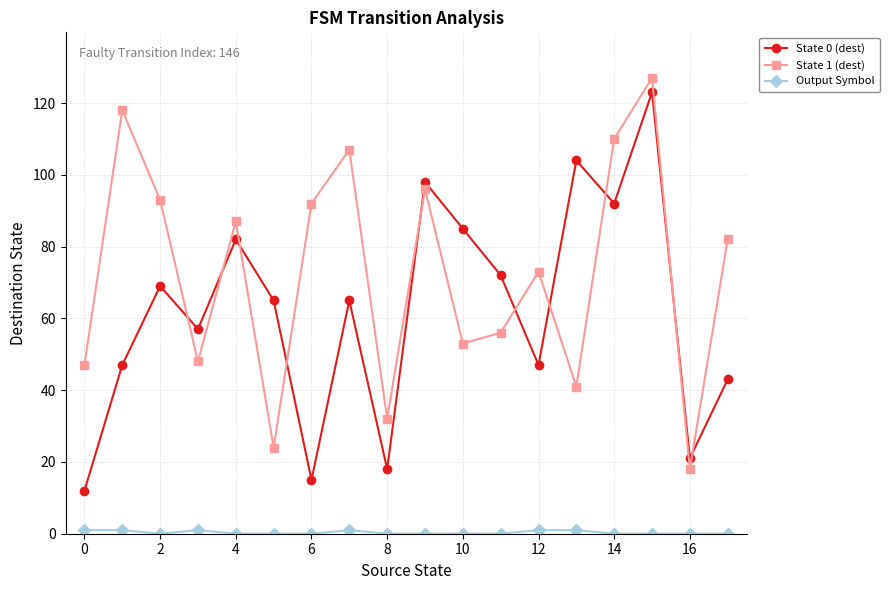

What is the value of the State 1 (dest) point at the 16th from the left?

127